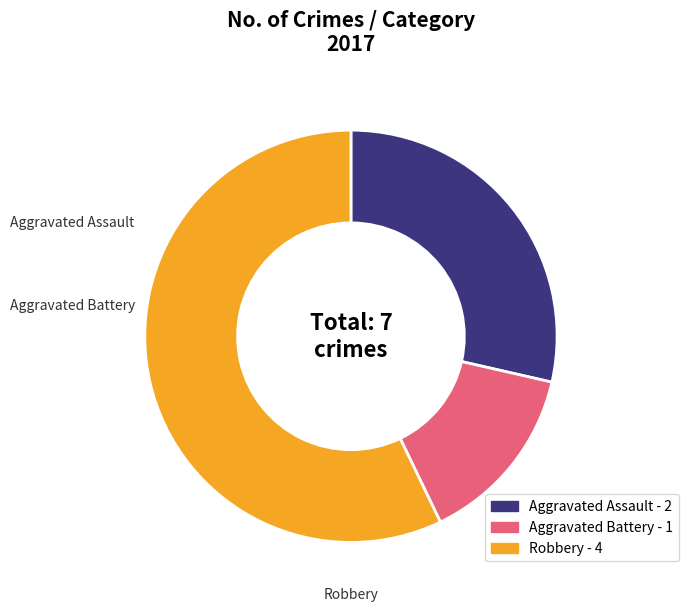

Rank the categories by value from highest to lowest.

Robbery - 4, Aggravated Assault - 2, Aggravated Battery - 1